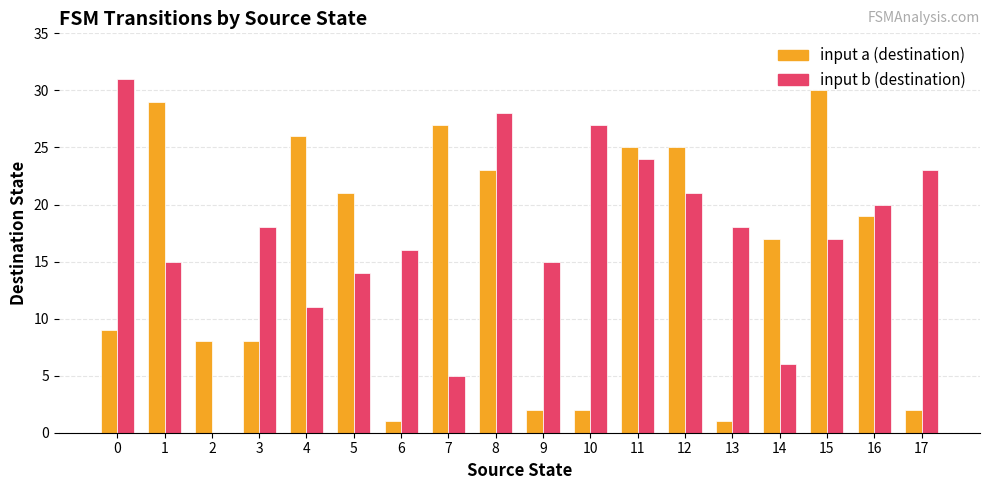

Reading left to right, what are all the values shown in this chart?

input a (destination): 9	29	8	8	26	21	1	27	23	2	2	25	25	1	17	30	19	2
input b (destination): 31	15	0	18	11	14	16	5	28	15	27	24	21	18	6	17	20	23